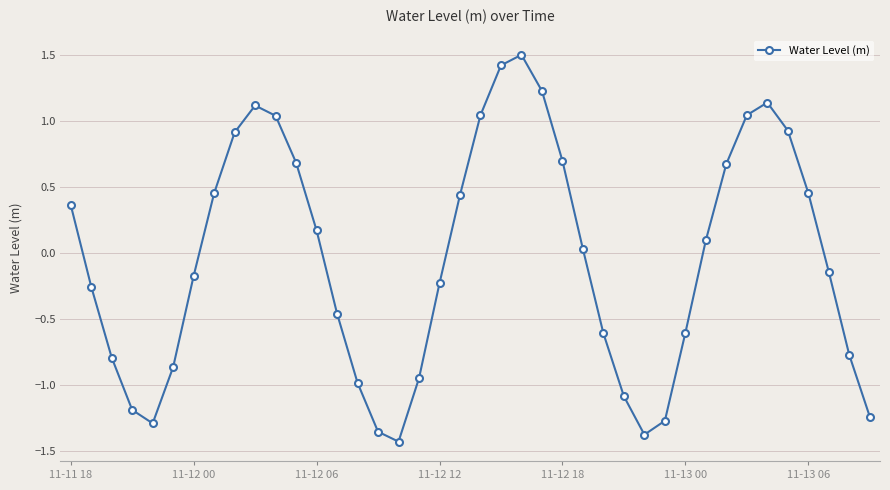

How many points are lower than both their immediate neighbors (excluding endpoints)?

3